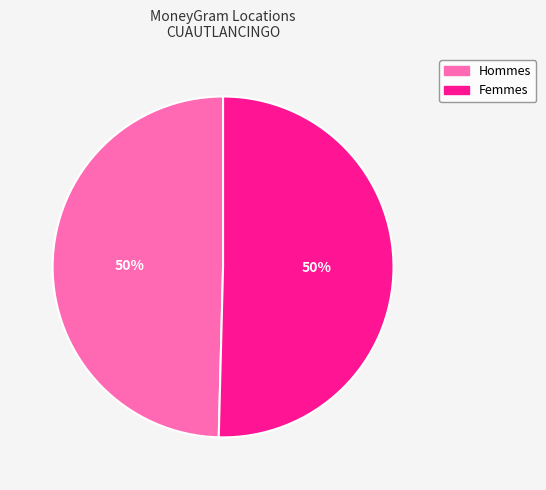

To the nearest percent, what is the average slice percentage?

50%